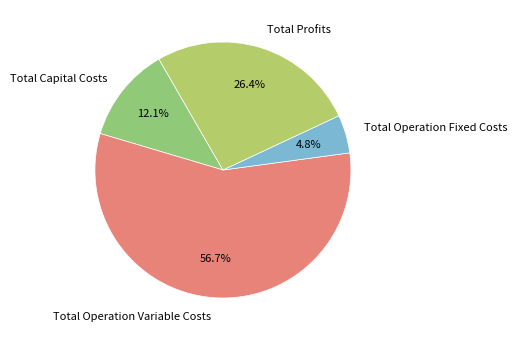

Approximately how many times larger is the value at Total Capital Costs compared to Total Operation Fixed Costs?

2.5